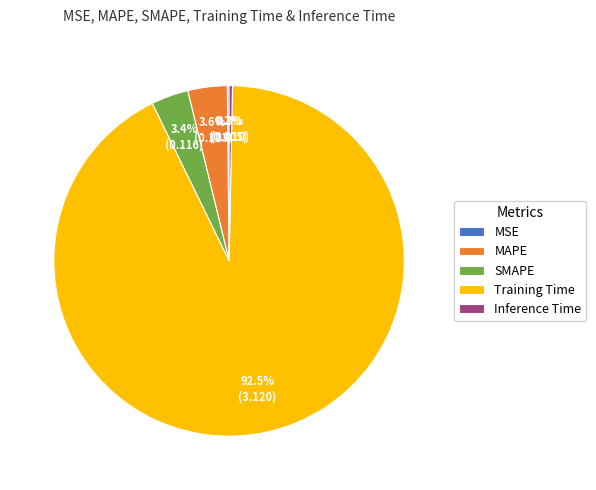

What is the total percentage of MAPE and Inference Time?

3.9%